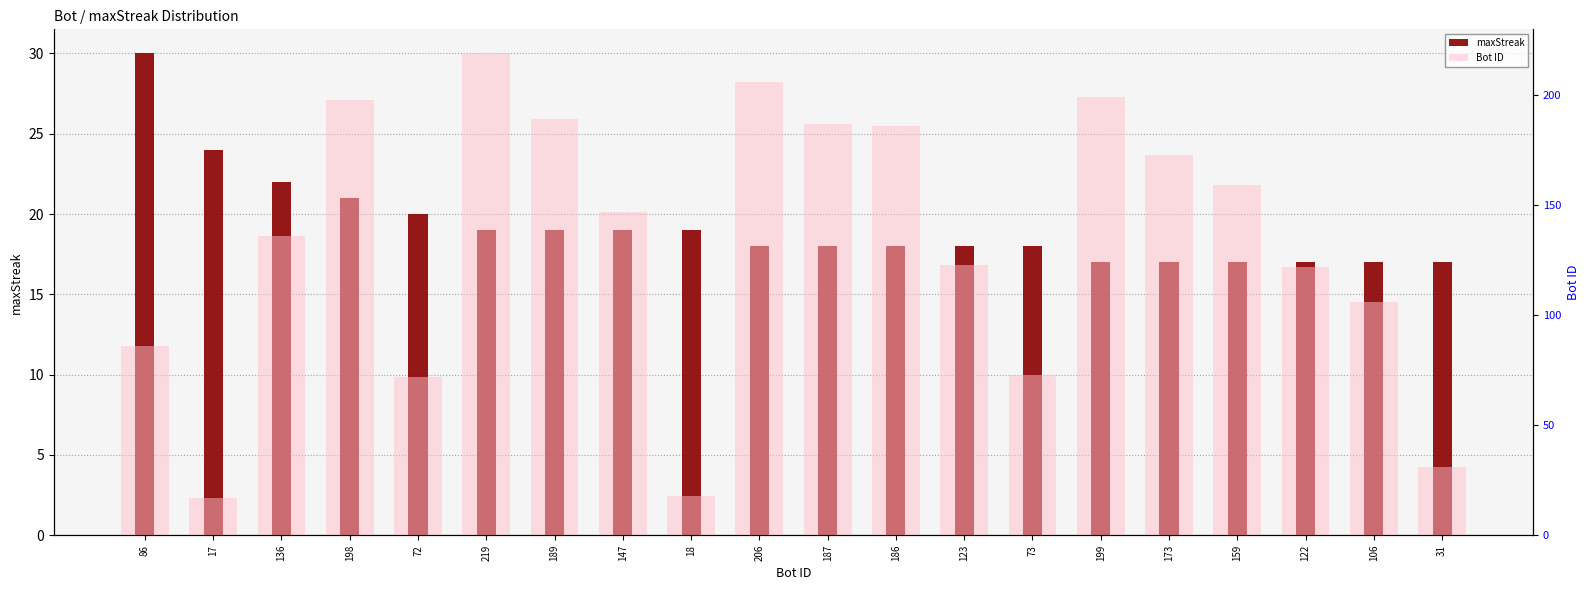

What is the total value across all series at 106?

123